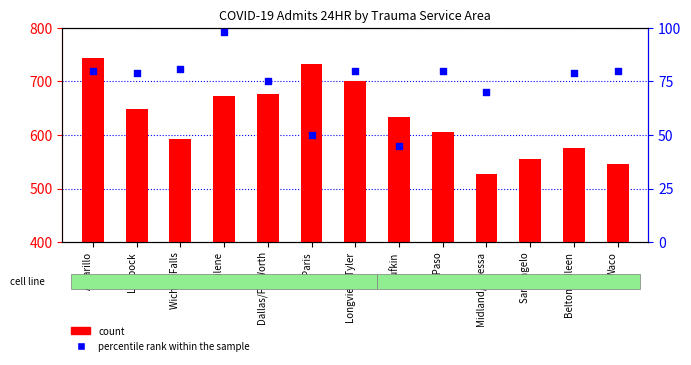

At which category is the sum across all series the highest?

Amarillo